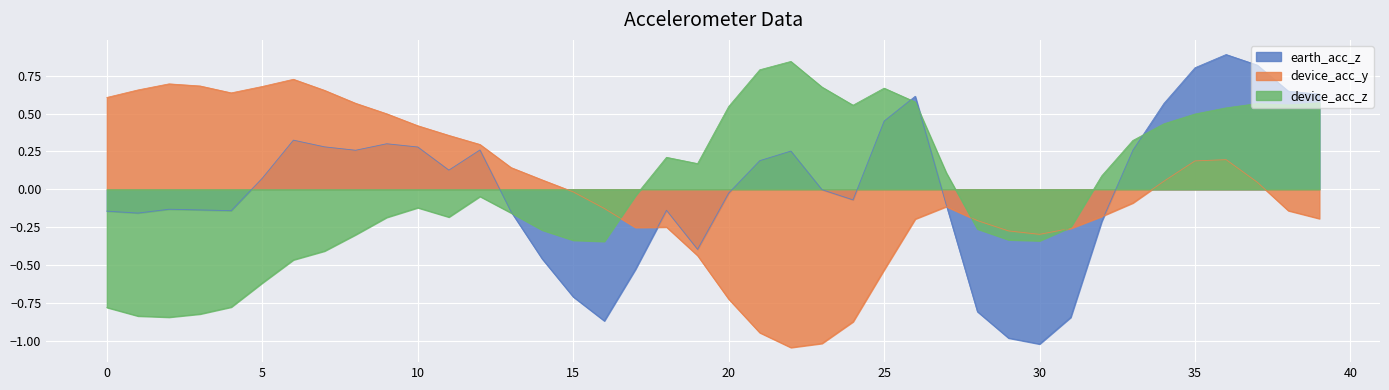

Which series has the largest range (max minus min)?

earth_acc_z